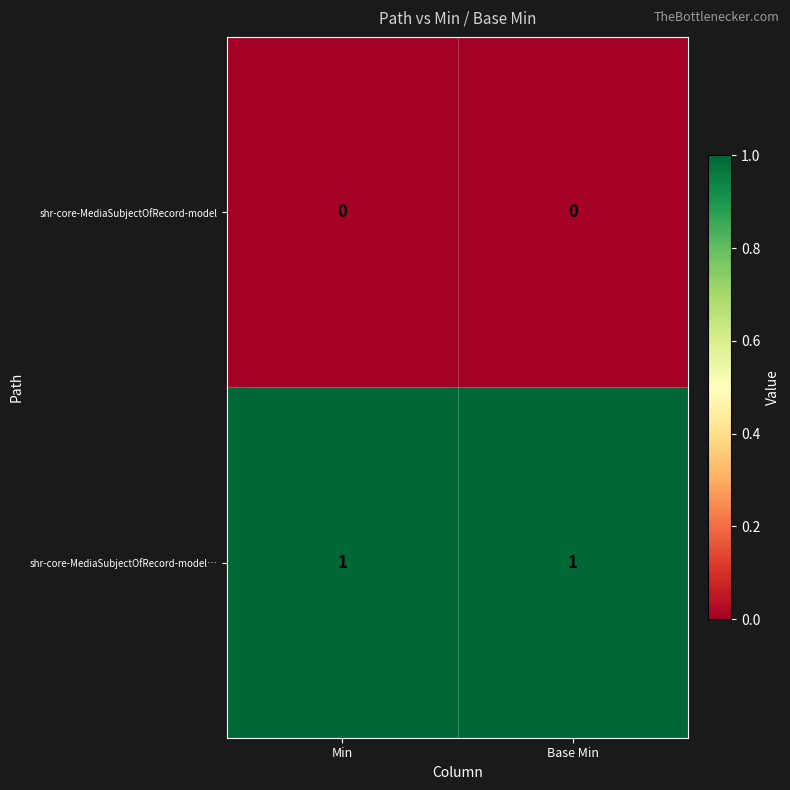

What is the total value across all series at Base Min?

1